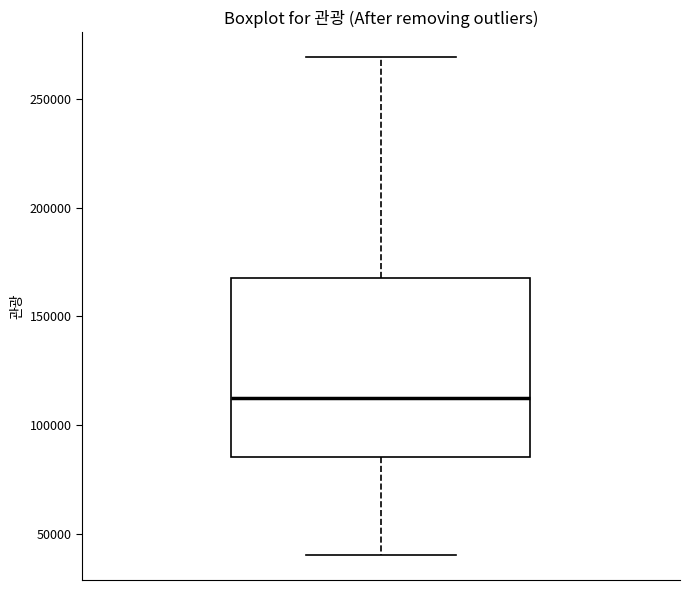

Read this box plot against the y-axis: the position of the median line, the range covered by the box, and the ends of both whiskers. The values are not printed on the chart, so give them approximately, as read against the axis.

median 110000, box 85000 to 165000, whiskers 40000 to 270000